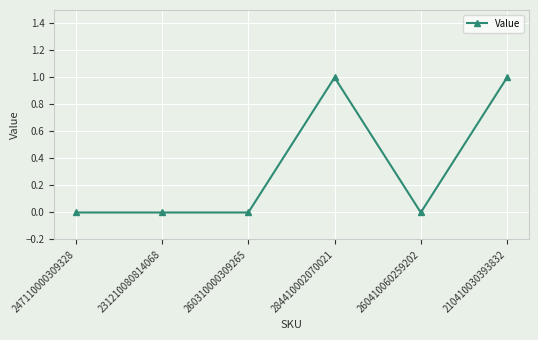

Count the number of data series in this chart.

1